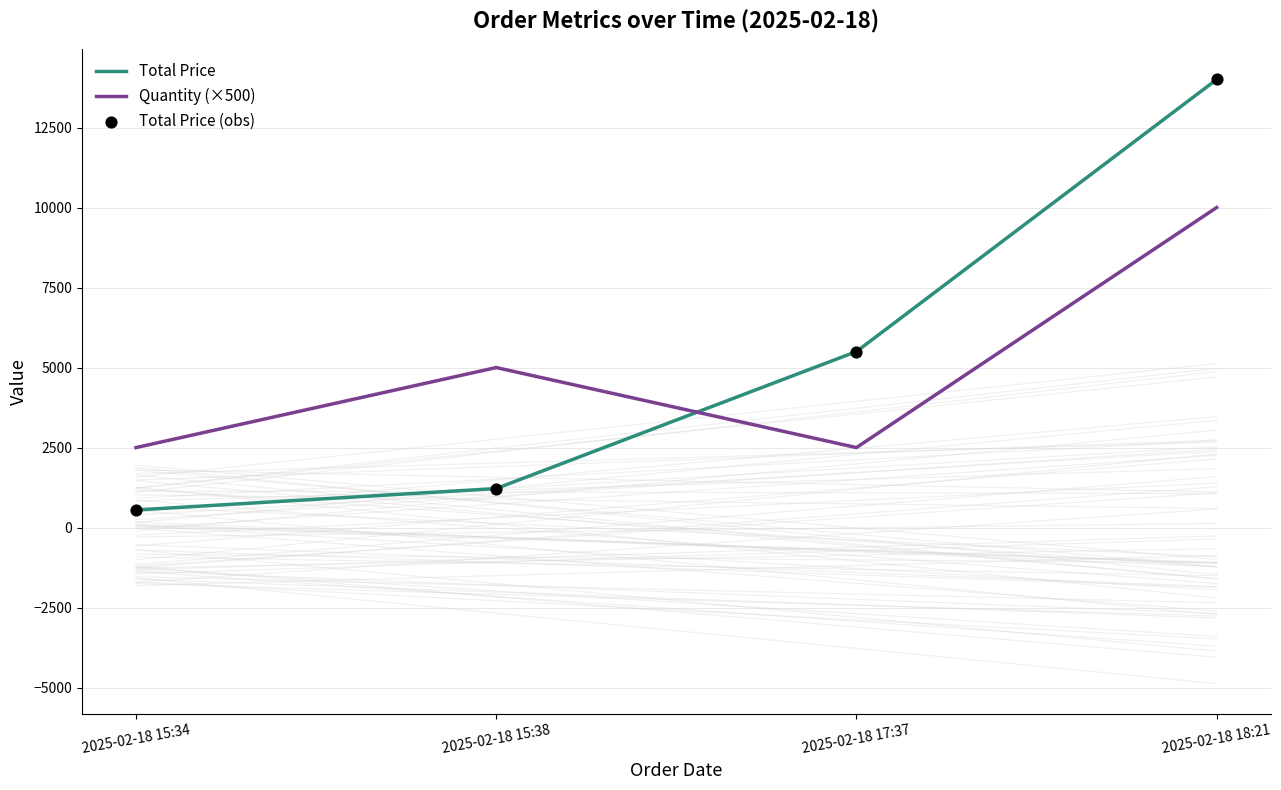

At how many categories does at least one series exceed 7521?

1